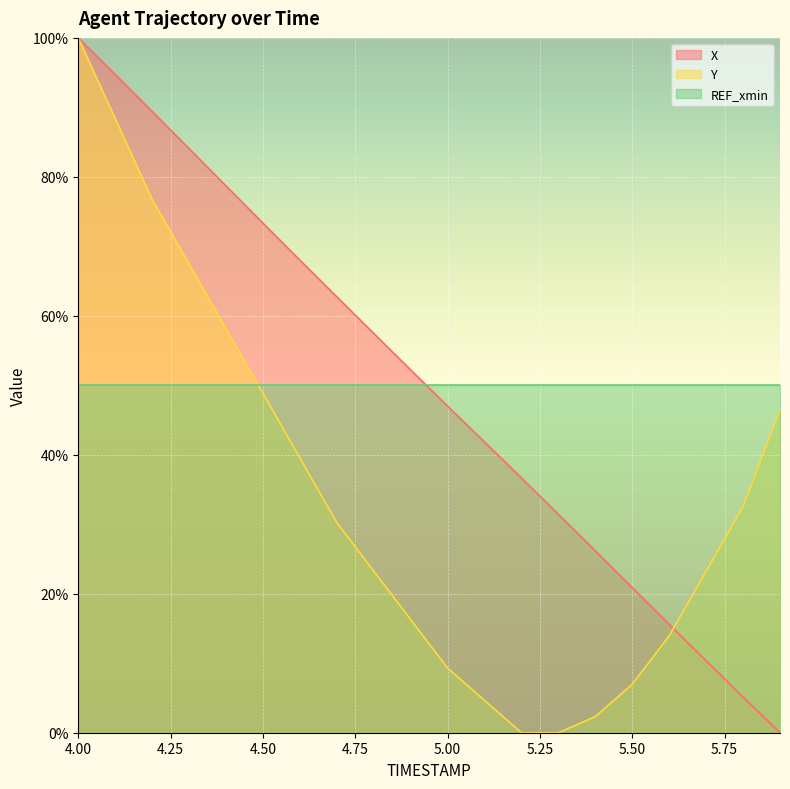

Reading left to right, list all the values displayed in this chart.

X: 100.0	94.7	89.4	84.1	78.7	73.3	68.0	62.7	57.5	52.2	47.0	41.8	36.7	31.4	26.2	20.9	15.6	10.3	5.1	0.0
Y: 100.0	88.4	76.7	67.4	58.1	48.8	39.5	30.2	23.3	16.3	9.3	4.7	0.0	0.0	2.3	7.0	14.0	23.3	32.6	46.5